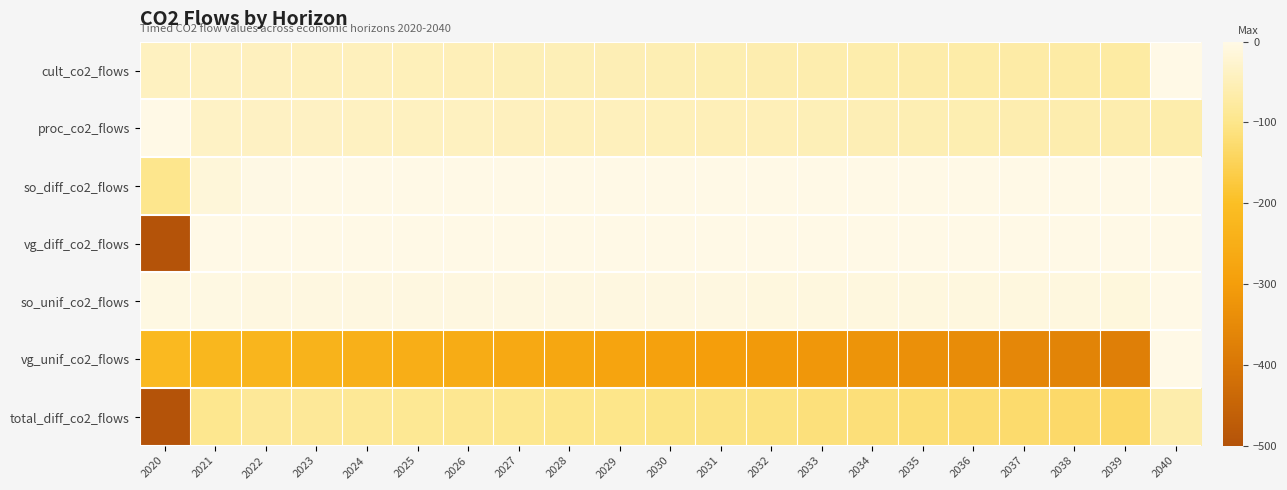

Reading right to left, list all the values displayed in this chart.

cult_co2_flows: 2040=0.0	2039=-73.0	2038=-70.8	2037=-68.8	2036=-66.8	2035=-64.8	2034=-62.9	2033=-61.1	2032=-59.3	2031=-57.6	2030=-55.9	2029=-54.3	2028=-52.7	2027=-51.2	2026=-49.7	2025=-48.2	2024=-46.8	2023=-45.5	2022=-44.1	2021=-42.9	2020=-41.6
proc_co2_flows: 2040=-64.3	2039=-62.4	2038=-60.6	2037=-58.8	2036=-57.1	2035=-55.4	2034=-53.8	2033=-52.3	2032=-50.7	2031=-49.3	2030=-47.8	2029=-46.4	2028=-45.1	2027=-43.8	2026=-42.5	2025=-41.3	2024=-40.0	2023=-38.9	2022=-37.8	2021=-36.7	2020=0.0
so_diff_co2_flows: 2040=0.0	2039=-0.0	2038=-0.0	2037=-0.0	2036=-0.0	2035=-0.0	2034=-0.0	2033=-0.0	2032=-0.0	2031=-0.0	2030=-0.0	2029=-0.0	2028=-0.0	2027=-0.0	2026=-0.0	2025=-0.0	2024=-0.1	2023=-0.3	2022=-2.2	2021=-14.6	2020=-96.0
vg_diff_co2_flows: 2040=0.0	2039=0.0	2038=0.0	2037=0.0	2036=0.0	2035=0.0	2034=0.0	2033=0.0	2032=0.0	2031=0.0	2030=0.0	2029=0.0	2028=0.0	2027=0.0	2026=0.0	2025=0.0	2024=0.0	2023=0.0	2022=0.0	2021=0.0	2020=-500.0
so_unif_co2_flows: 2040=0.0	2039=-9.9	2038=-9.6	2037=-9.3	2036=-9.0	2035=-8.8	2034=-8.5	2033=-8.3	2032=-8.0	2031=-7.8	2030=-7.6	2029=-7.3	2028=-7.1	2027=-6.9	2026=-6.7	2025=-6.5	2024=-6.3	2023=-6.2	2022=-6.0	2021=-5.8	2020=-5.6
vg_unif_co2_flows: 2040=0.0	2039=-377.4	2038=-366.4	2037=-355.7	2036=-345.3	2035=-335.3	2034=-325.5	2033=-316.0	2032=-306.8	2031=-297.9	2030=-289.2	2029=-280.8	2028=-272.6	2027=-264.7	2026=-257.0	2025=-249.5	2024=-242.2	2023=-235.2	2022=-228.3	2021=-221.7	2020=-215.2
total_diff_co2_flows: 2040=-64.3	2039=-135.4	2038=-131.4	2037=-127.6	2036=-123.9	2035=-120.3	2034=-116.8	2033=-113.4	2032=-110.1	2031=-106.9	2030=-103.7	2029=-100.7	2028=-97.8	2027=-94.9	2026=-92.2	2025=-89.5	2024=-86.9	2023=-84.7	2022=-84.1	2021=-94.1	2020=-500.0